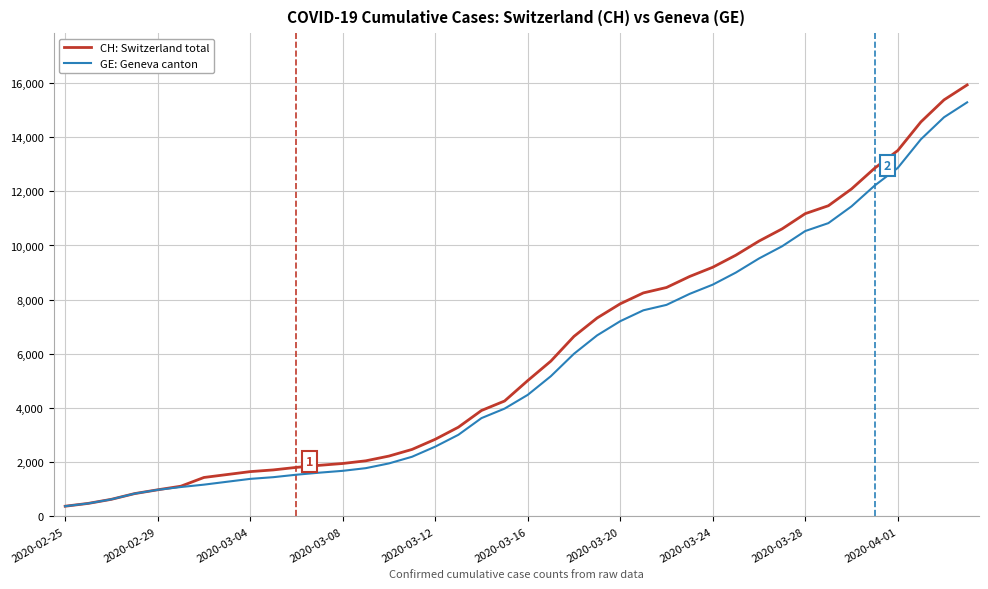

Which series has the largest range (max minus min)?

CH: Switzerland total